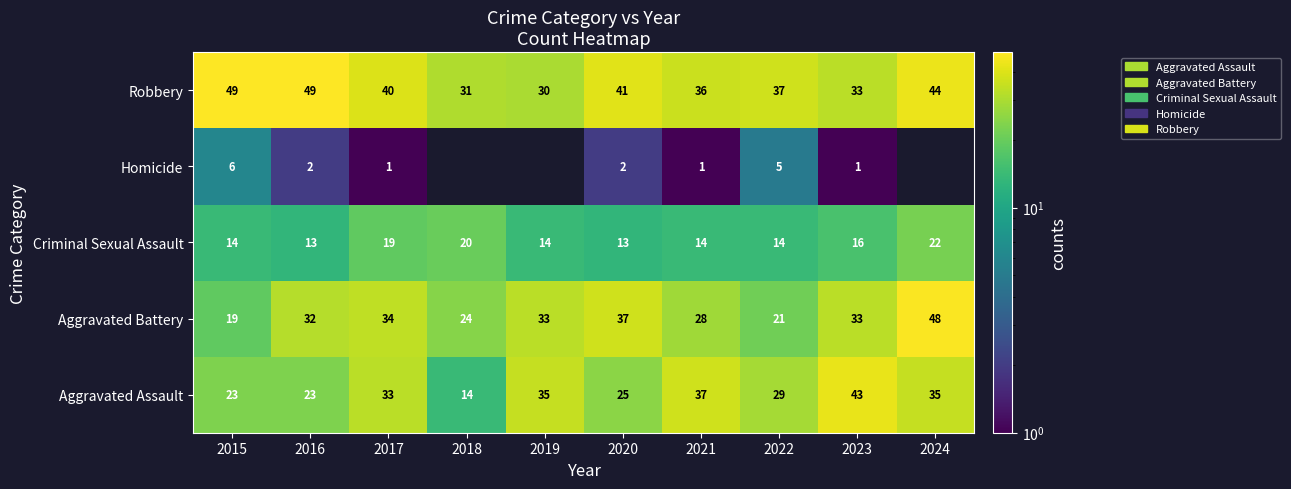

Which category has the lowest value in the Aggravated Battery series?

2015